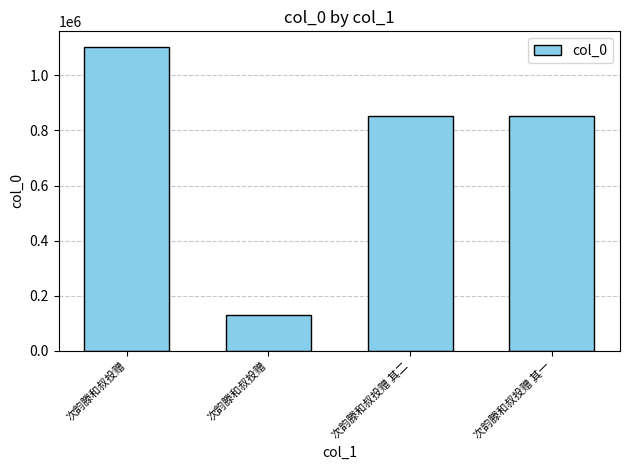

Reading left to right, list all the values displayed in this chart.

次韵滕和叔投赠=1105255	次韵滕和叔投赠=129497	次韵滕和叔投赠 其二=853573	次韵滕和叔投赠 其一=853574